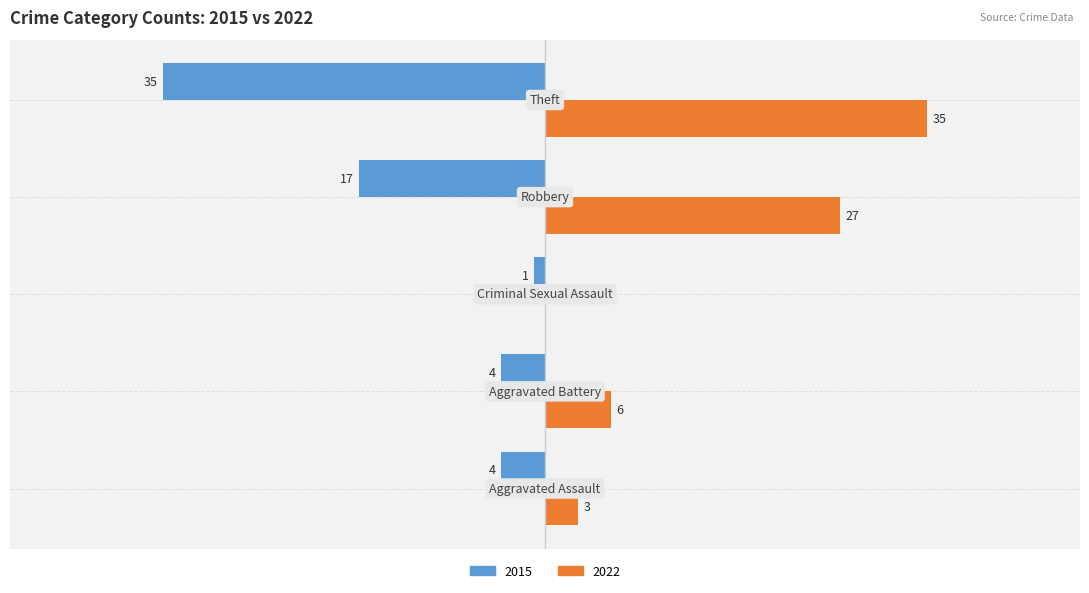

Reading right to left, transcribe all the data shown in this chart.

2015: Theft=-35	Robbery=-17	Criminal Sexual Assault=-1	Aggravated Battery=-4	Aggravated Assault=-4
2022: Theft=35	Robbery=27	Criminal Sexual Assault=0	Aggravated Battery=6	Aggravated Assault=3